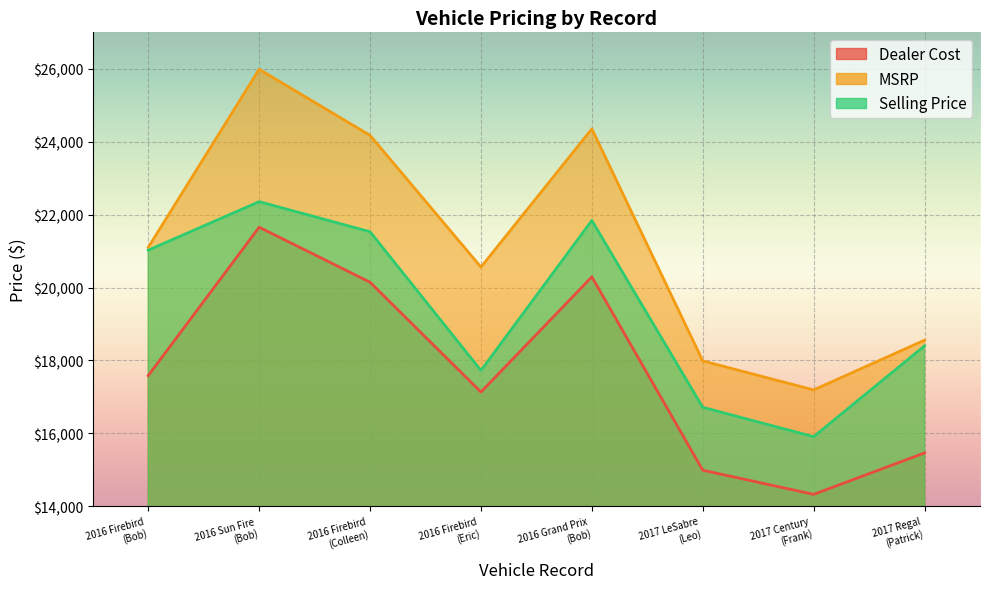

At 2017 LeSabre
(Leo), list the series in order from smallest to largest.

Dealer Cost, Selling Price, MSRP